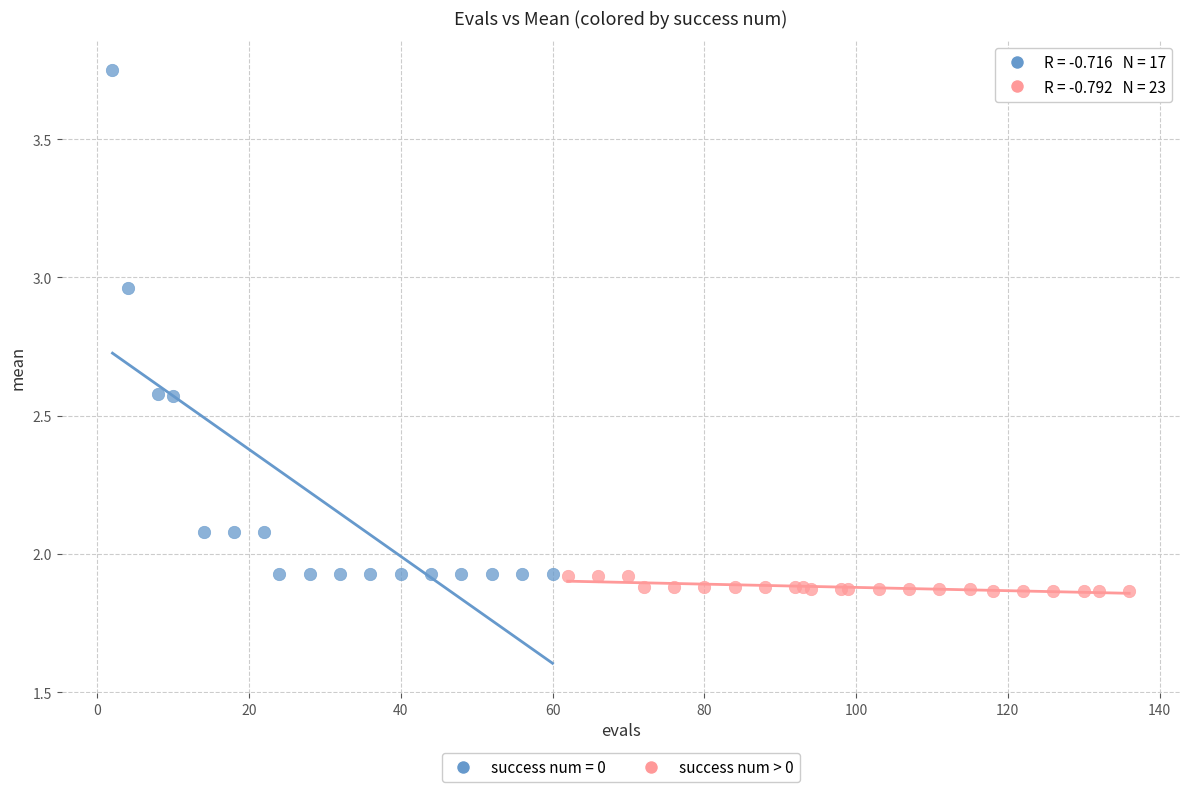

Which series reaches the maximum Y coordinate?

success num = 0